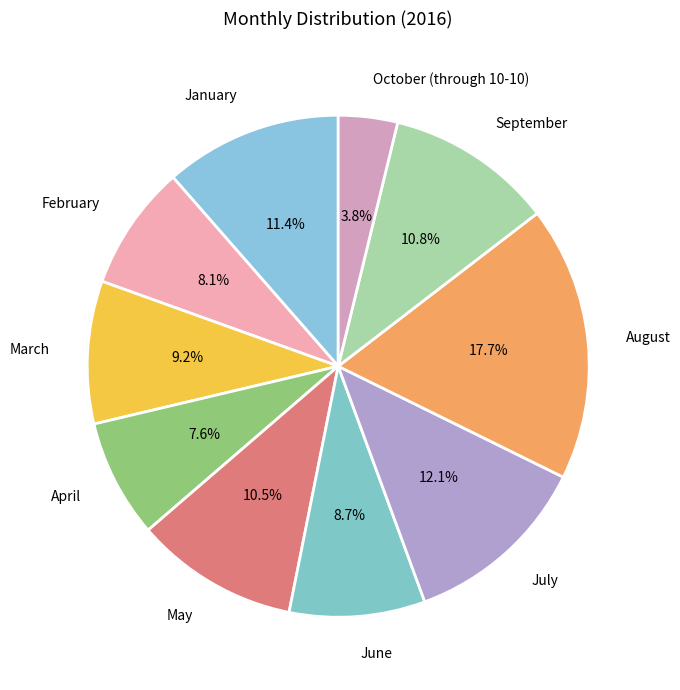

Combined, do July and April account for over 50%?

No